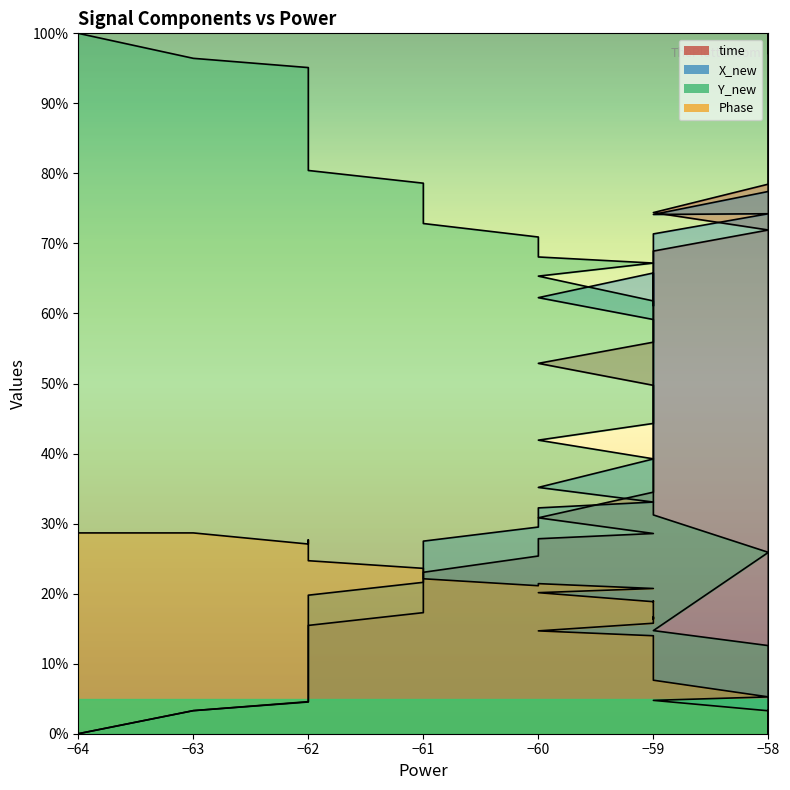

How many lines are shown in the chart?

4